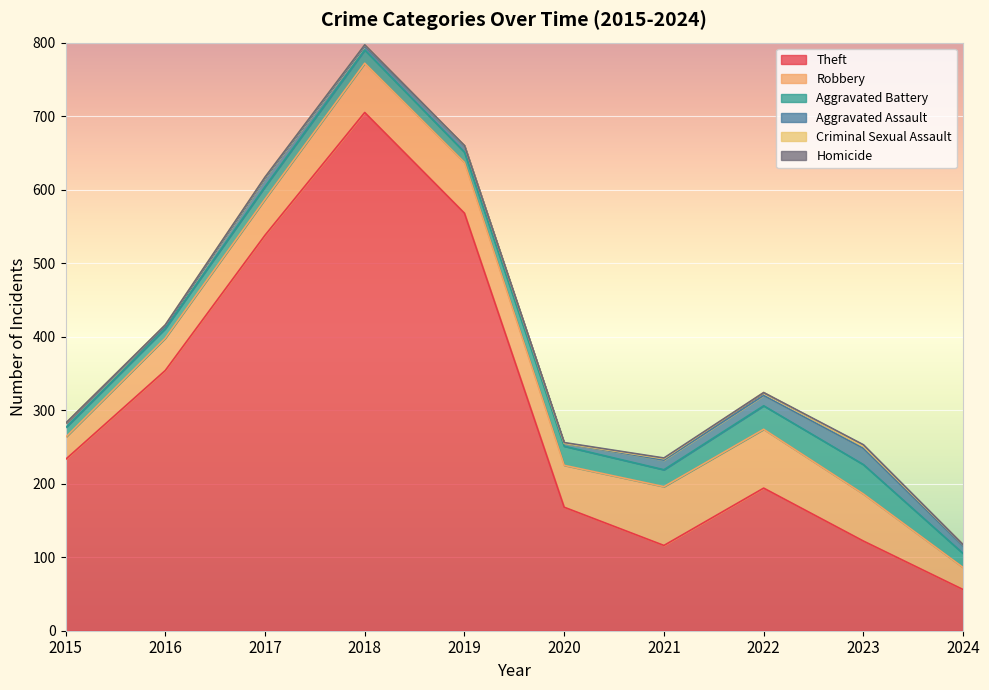

List the labels in order of Homicide value, smallest first.

2015, 2016, 2017, 2018, 2019, 2022, 2024, 2020, 2021, 2023